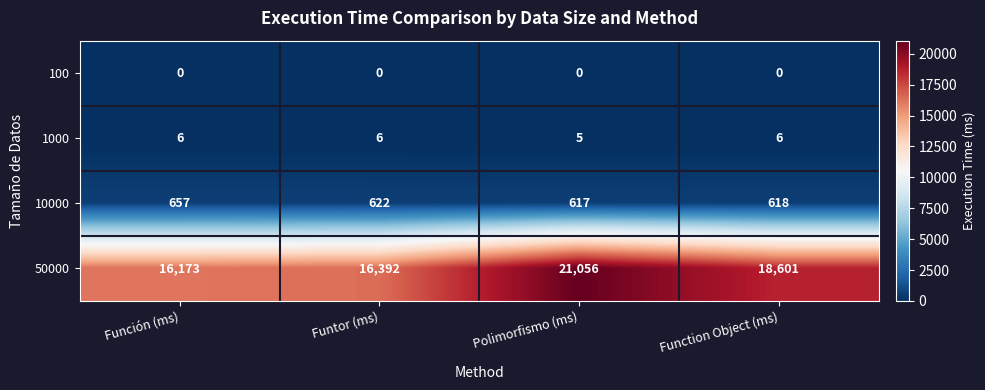

Reading right to left, what are all the values shown in this chart?

100: Function Object (ms)=0	Polimorfismo (ms)=0	Funtor (ms)=0	Función (ms)=0
1000: Function Object (ms)=6	Polimorfismo (ms)=5	Funtor (ms)=6	Función (ms)=6
10000: Function Object (ms)=618	Polimorfismo (ms)=617	Funtor (ms)=622	Función (ms)=657
50000: Function Object (ms)=18601	Polimorfismo (ms)=21056	Funtor (ms)=16392	Función (ms)=16173